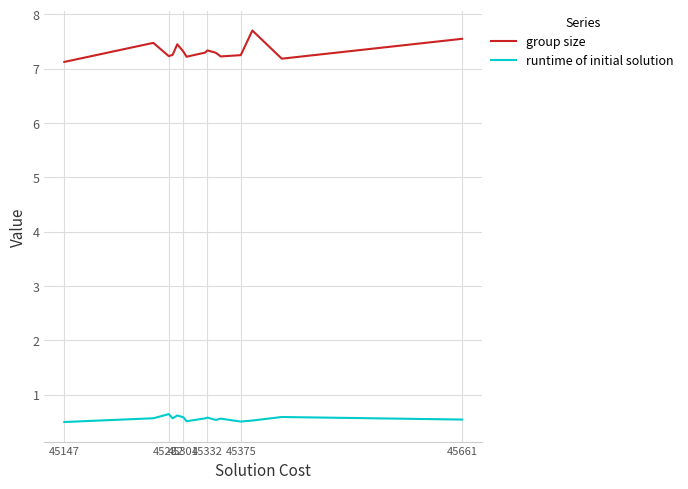

In group size, how many points are higher than both neighbors (excluding endpoints)?

4